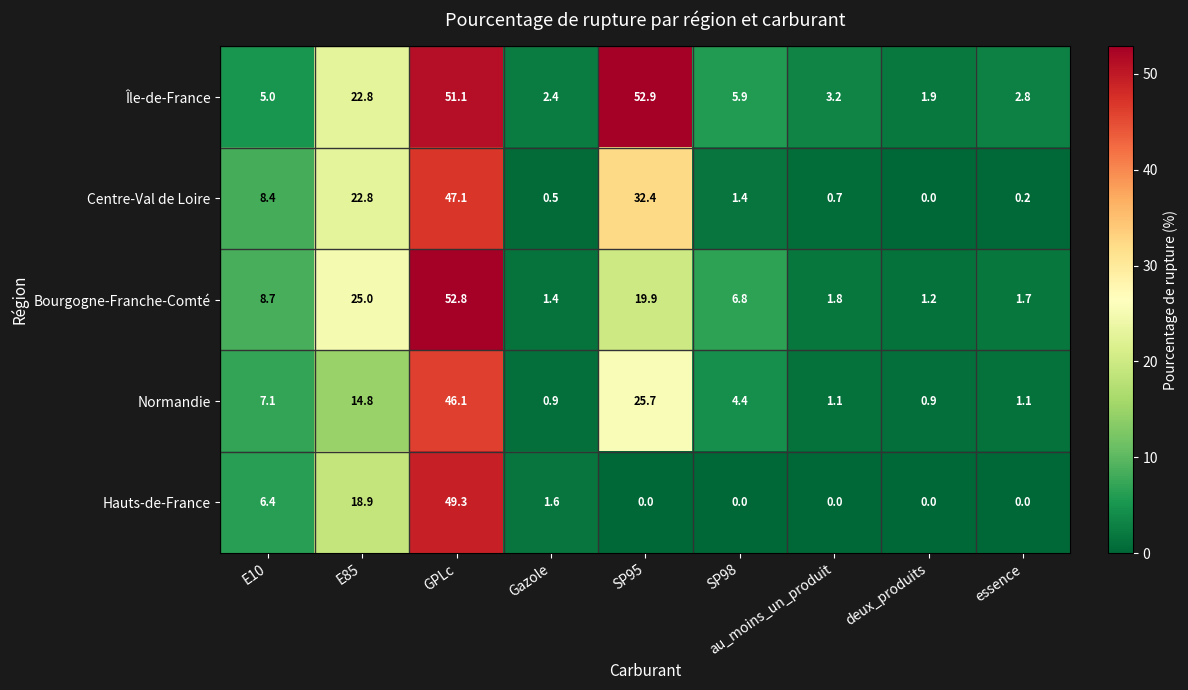

What is the difference between the maximum and minimum values in the Île-de-France series?

51.0